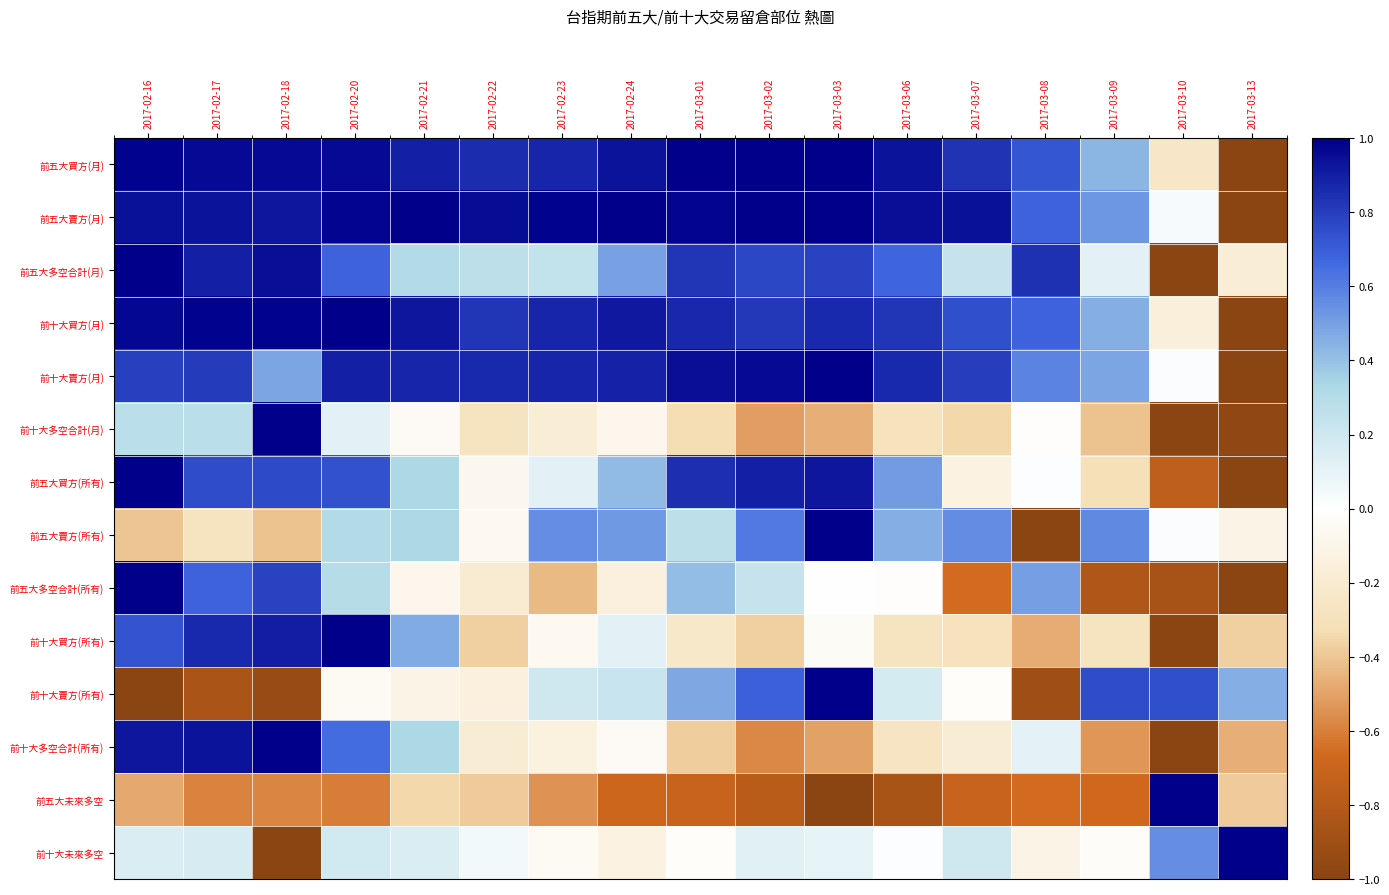

Reading left to right, transcribe all the data shown in this chart.

前五大買方(月): 2017-02-16=1.0	2017-02-17=1.0	2017-02-18=1.0	2017-02-20=1.0	2017-02-21=0.9	2017-02-22=0.9	2017-02-23=0.9	2017-02-24=0.9	2017-03-01=1.0	2017-03-02=1.0	2017-03-03=1.0	2017-03-06=0.9	2017-03-07=0.8	2017-03-08=0.7	2017-03-09=0.4	2017-03-10=-0.2	2017-03-13=-1.0
前五大賣方(月): 2017-02-16=0.9	2017-02-17=0.9	2017-02-18=0.9	2017-02-20=1.0	2017-02-21=1.0	2017-02-22=1.0	2017-02-23=1.0	2017-02-24=1.0	2017-03-01=1.0	2017-03-02=1.0	2017-03-03=1.0	2017-03-06=1.0	2017-03-07=0.9	2017-03-08=0.7	2017-03-09=0.5	2017-03-10=0.0	2017-03-13=-1.0
前五大多空合計(月): 2017-02-16=1.0	2017-02-17=0.9	2017-02-18=0.9	2017-02-20=0.7	2017-02-21=0.3	2017-02-22=0.3	2017-02-23=0.2	2017-02-24=0.5	2017-03-01=0.8	2017-03-02=0.8	2017-03-03=0.8	2017-03-06=0.7	2017-03-07=0.2	2017-03-08=0.8	2017-03-09=0.1	2017-03-10=-1.0	2017-03-13=-0.2
前十大買方(月): 2017-02-16=1.0	2017-02-17=1.0	2017-02-18=1.0	2017-02-20=1.0	2017-02-21=0.9	2017-02-22=0.8	2017-02-23=0.9	2017-02-24=0.9	2017-03-01=0.9	2017-03-02=0.8	2017-03-03=0.9	2017-03-06=0.8	2017-03-07=0.7	2017-03-08=0.7	2017-03-09=0.5	2017-03-10=-0.2	2017-03-13=-1.0
前十大賣方(月): 2017-02-16=0.8	2017-02-17=0.8	2017-02-18=0.5	2017-02-20=0.9	2017-02-21=0.9	2017-02-22=0.9	2017-02-23=0.9	2017-02-24=0.9	2017-03-01=0.9	2017-03-02=1.0	2017-03-03=1.0	2017-03-06=0.9	2017-03-07=0.8	2017-03-08=0.6	2017-03-09=0.5	2017-03-10=0.0	2017-03-13=-1.0
前十大多空合計(月): 2017-02-16=0.3	2017-02-17=0.3	2017-02-18=1.0	2017-02-20=0.1	2017-02-21=-0.0	2017-02-22=-0.3	2017-02-23=-0.2	2017-02-24=-0.1	2017-03-01=-0.3	2017-03-02=-0.5	2017-03-03=-0.5	2017-03-06=-0.3	2017-03-07=-0.3	2017-03-08=-0.0	2017-03-09=-0.4	2017-03-10=-1.0	2017-03-13=-1.0
前五大買方(所有): 2017-02-16=1.0	2017-02-17=0.8	2017-02-18=0.8	2017-02-20=0.7	2017-02-21=0.3	2017-02-22=-0.1	2017-02-23=0.1	2017-02-24=0.4	2017-03-01=0.8	2017-03-02=0.9	2017-03-03=0.9	2017-03-06=0.5	2017-03-07=-0.1	2017-03-08=0.0	2017-03-09=-0.3	2017-03-10=-0.8	2017-03-13=-1.0
前五大賣方(所有): 2017-02-16=-0.4	2017-02-17=-0.3	2017-02-18=-0.4	2017-02-20=0.3	2017-02-21=0.3	2017-02-22=-0.1	2017-02-23=0.5	2017-02-24=0.5	2017-03-01=0.3	2017-03-02=0.6	2017-03-03=1.0	2017-03-06=0.5	2017-03-07=0.6	2017-03-08=-1.0	2017-03-09=0.6	2017-03-10=0.0	2017-03-13=-0.1
前五大多空合計(所有): 2017-02-16=1.0	2017-02-17=0.7	2017-02-18=0.8	2017-02-20=0.3	2017-02-21=-0.1	2017-02-22=-0.2	2017-02-23=-0.4	2017-02-24=-0.1	2017-03-01=0.4	2017-03-02=0.2	2017-03-03=0.0	2017-03-06=-0.0	2017-03-07=-0.7	2017-03-08=0.5	2017-03-09=-0.8	2017-03-10=-0.9	2017-03-13=-1.0
前十大買方(所有): 2017-02-16=0.7	2017-02-17=0.9	2017-02-18=0.9	2017-02-20=1.0	2017-02-21=0.5	2017-02-22=-0.4	2017-02-23=-0.1	2017-02-24=0.1	2017-03-01=-0.2	2017-03-02=-0.4	2017-03-03=-0.0	2017-03-06=-0.3	2017-03-07=-0.3	2017-03-08=-0.5	2017-03-09=-0.3	2017-03-10=-1.0	2017-03-13=-0.4
前十大賣方(所有): 2017-02-16=-1.0	2017-02-17=-0.9	2017-02-18=-0.9	2017-02-20=-0.0	2017-02-21=-0.1	2017-02-22=-0.1	2017-02-23=0.2	2017-02-24=0.2	2017-03-01=0.5	2017-03-02=0.7	2017-03-03=1.0	2017-03-06=0.2	2017-03-07=-0.0	2017-03-08=-0.9	2017-03-09=0.8	2017-03-10=0.7	2017-03-13=0.5
前十大多空合計(所有): 2017-02-16=0.9	2017-02-17=0.9	2017-02-18=1.0	2017-02-20=0.7	2017-02-21=0.3	2017-02-22=-0.2	2017-02-23=-0.1	2017-02-24=-0.0	2017-03-01=-0.4	2017-03-02=-0.6	2017-03-03=-0.5	2017-03-06=-0.3	2017-03-07=-0.2	2017-03-08=0.1	2017-03-09=-0.5	2017-03-10=-1.0	2017-03-13=-0.5
前五大未來多空: 2017-02-16=-0.5	2017-02-17=-0.6	2017-02-18=-0.6	2017-02-20=-0.6	2017-02-21=-0.3	2017-02-22=-0.4	2017-02-23=-0.5	2017-02-24=-0.7	2017-03-01=-0.7	2017-03-02=-0.8	2017-03-03=-1.0	2017-03-06=-0.9	2017-03-07=-0.7	2017-03-08=-0.7	2017-03-09=-0.7	2017-03-10=1.0	2017-03-13=-0.4
前十大未來多空: 2017-02-16=0.2	2017-02-17=0.2	2017-02-18=-1.0	2017-02-20=0.2	2017-02-21=0.2	2017-02-22=0.1	2017-02-23=-0.1	2017-02-24=-0.1	2017-03-01=-0.0	2017-03-02=0.1	2017-03-03=0.1	2017-03-06=0.0	2017-03-07=0.2	2017-03-08=-0.1	2017-03-09=-0.0	2017-03-10=0.5	2017-03-13=1.0